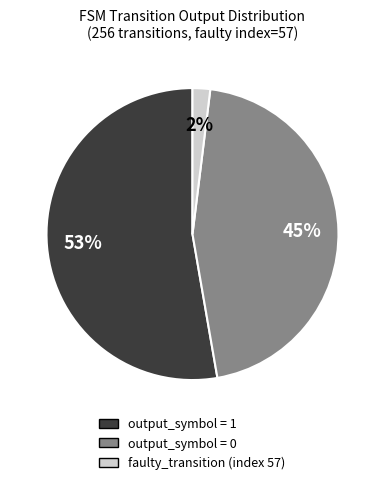

Is there a majority slice in this chart?

Yes